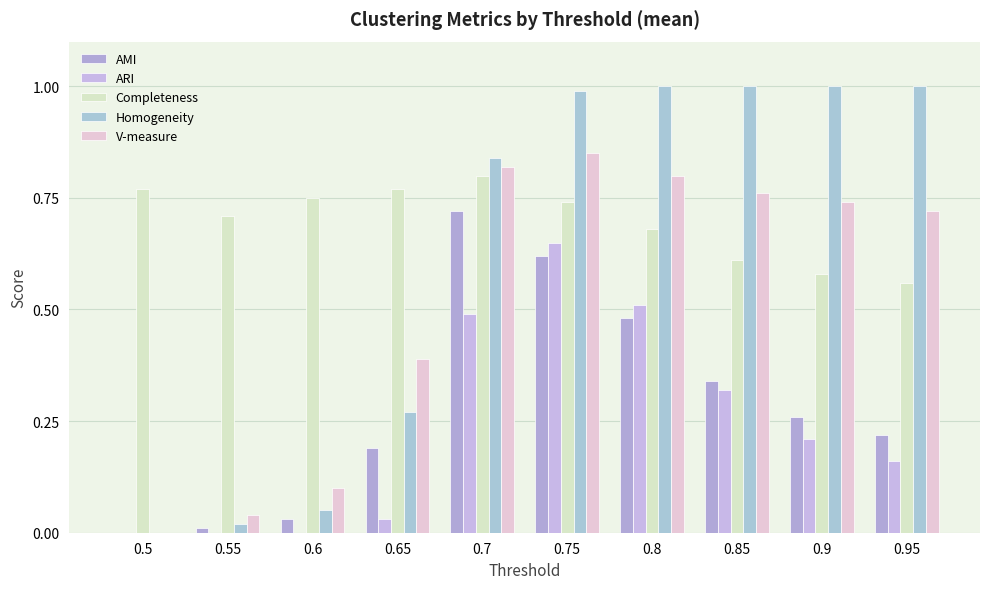

Reading left to right, list all the values displayed in this chart.

AMI: 0.5=0.0	0.55=0.0	0.6=0.0	0.65=0.2	0.7=0.7	0.75=0.6	0.8=0.5	0.85=0.3	0.9=0.3	0.95=0.2
ARI: 0.5=0.0	0.55=0.0	0.6=0.0	0.65=0.0	0.7=0.5	0.75=0.7	0.8=0.5	0.85=0.3	0.9=0.2	0.95=0.2
Completeness: 0.5=0.8	0.55=0.7	0.6=0.8	0.65=0.8	0.7=0.8	0.75=0.7	0.8=0.7	0.85=0.6	0.9=0.6	0.95=0.6
Homogeneity: 0.5=0.0	0.55=0.0	0.6=0.1	0.65=0.3	0.7=0.8	0.75=1.0	0.8=1.0	0.85=1.0	0.9=1.0	0.95=1.0
V-measure: 0.5=0.0	0.55=0.0	0.6=0.1	0.65=0.4	0.7=0.8	0.75=0.8	0.8=0.8	0.85=0.8	0.9=0.7	0.95=0.7